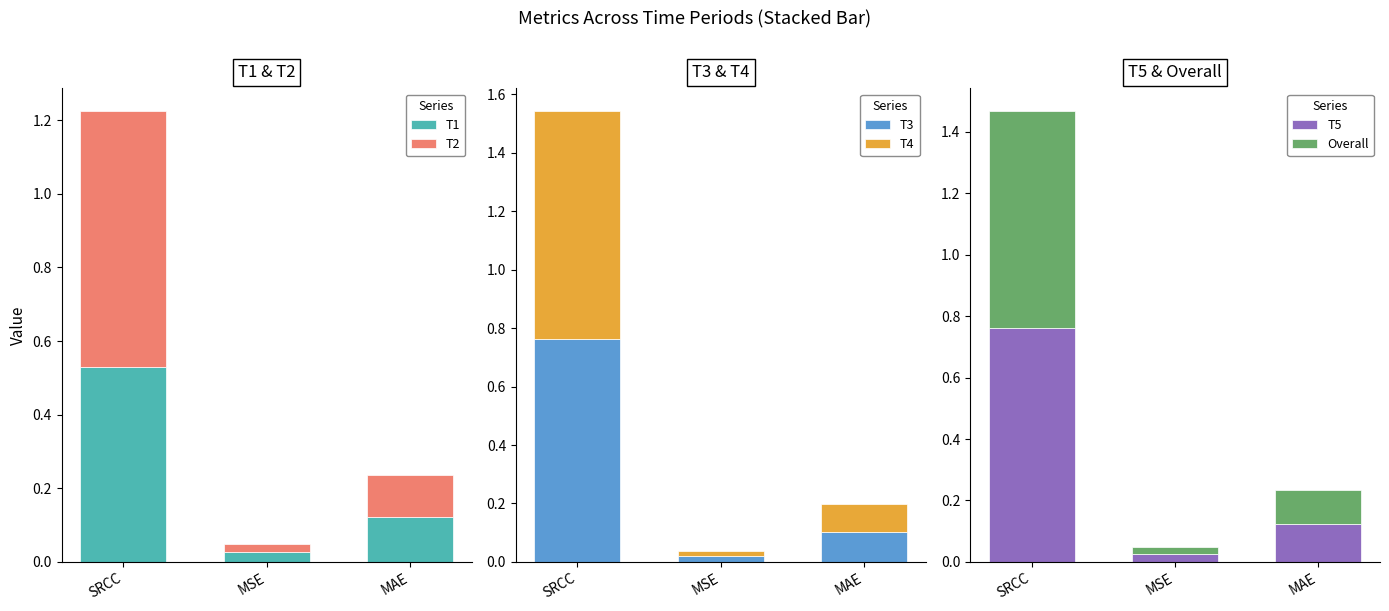

Between MAE and MSE, which is larger?

MAE